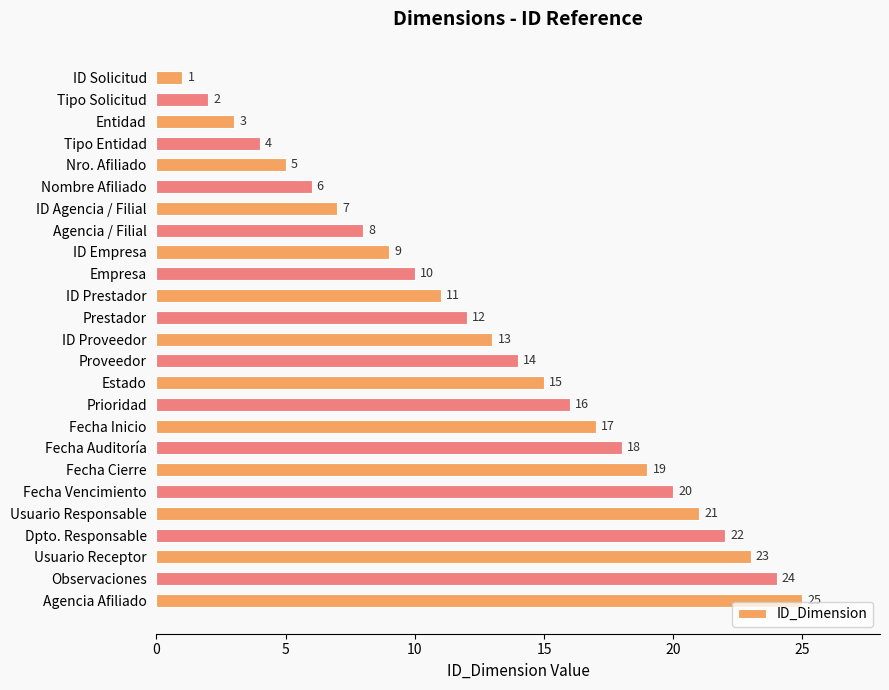

Approximately how many times larger is the value at Usuario Responsable compared to Dpto. Responsable?

1.0